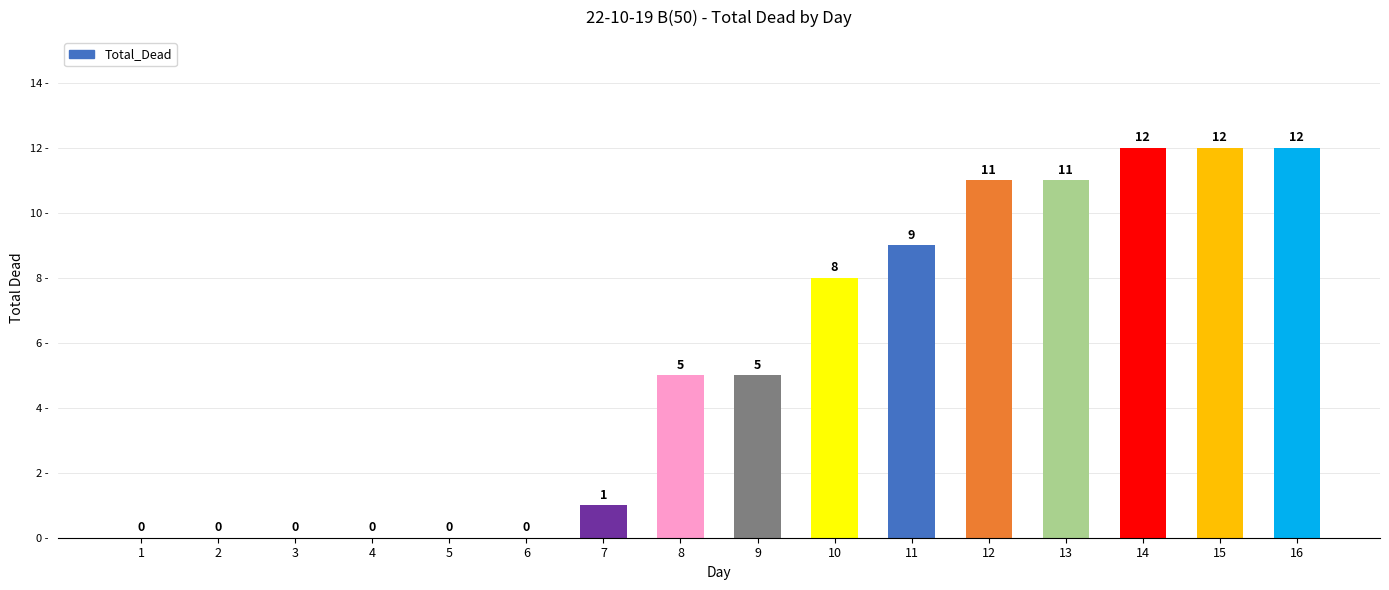

The value at 10 is 12. True or false?

False